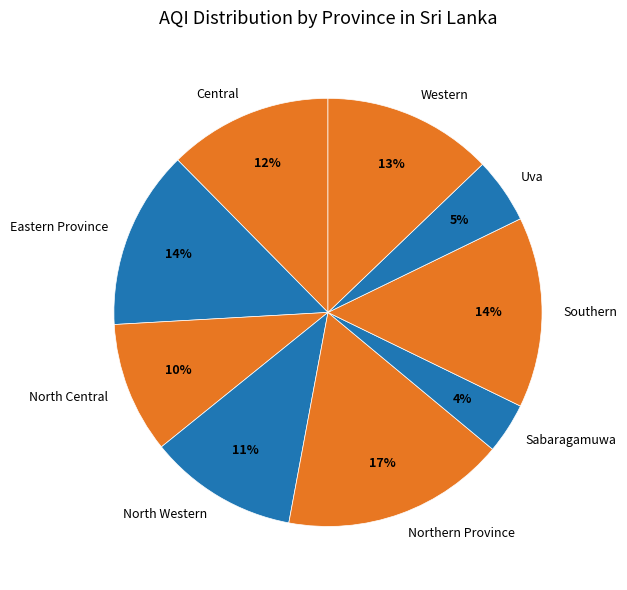

To the nearest percent, what is the difference between the largest and smallest slice percentages?

13%